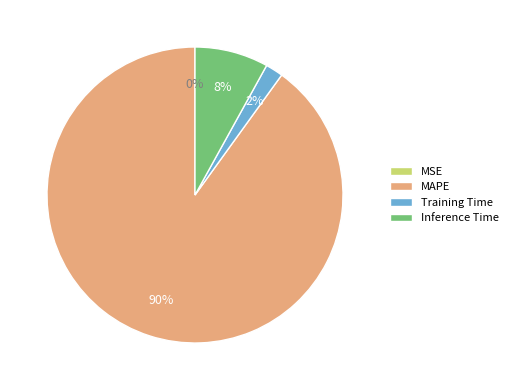

Is Training Time the majority of the pie?

No